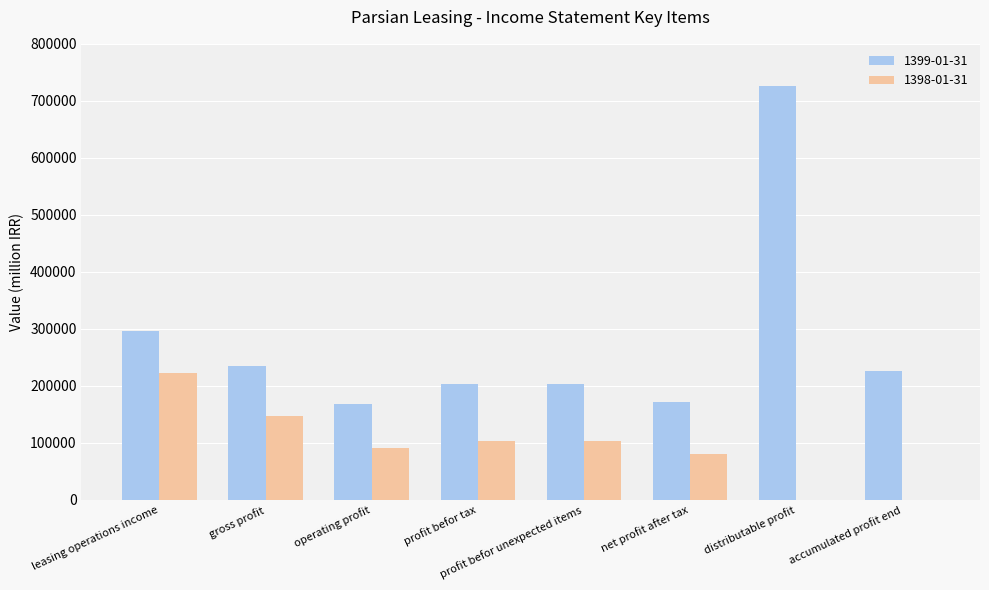

The 1399-01-31 series shows 48718 at gross profit. True or false?

False